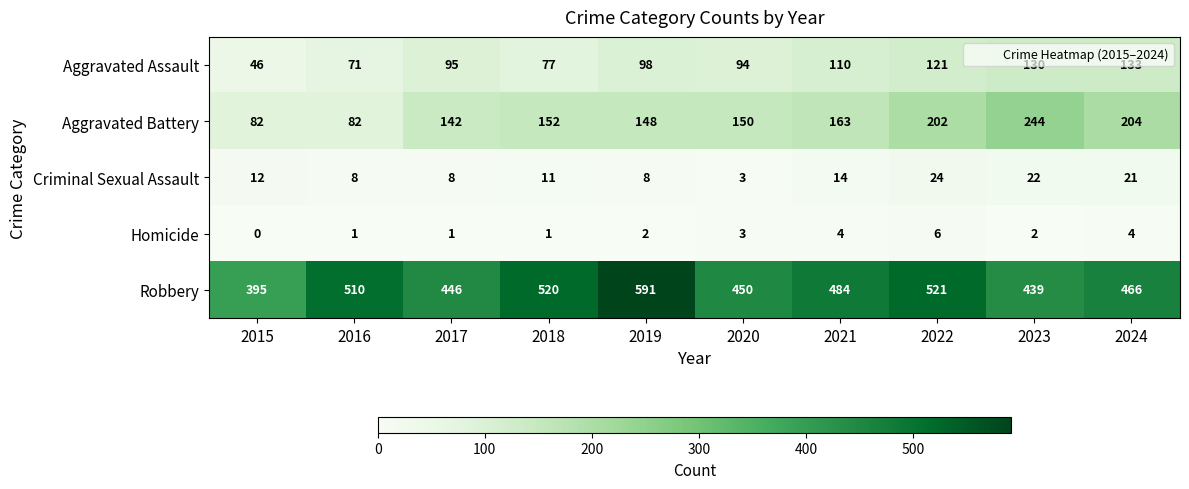

What is the spread (max minus min) of values at 2016?

509